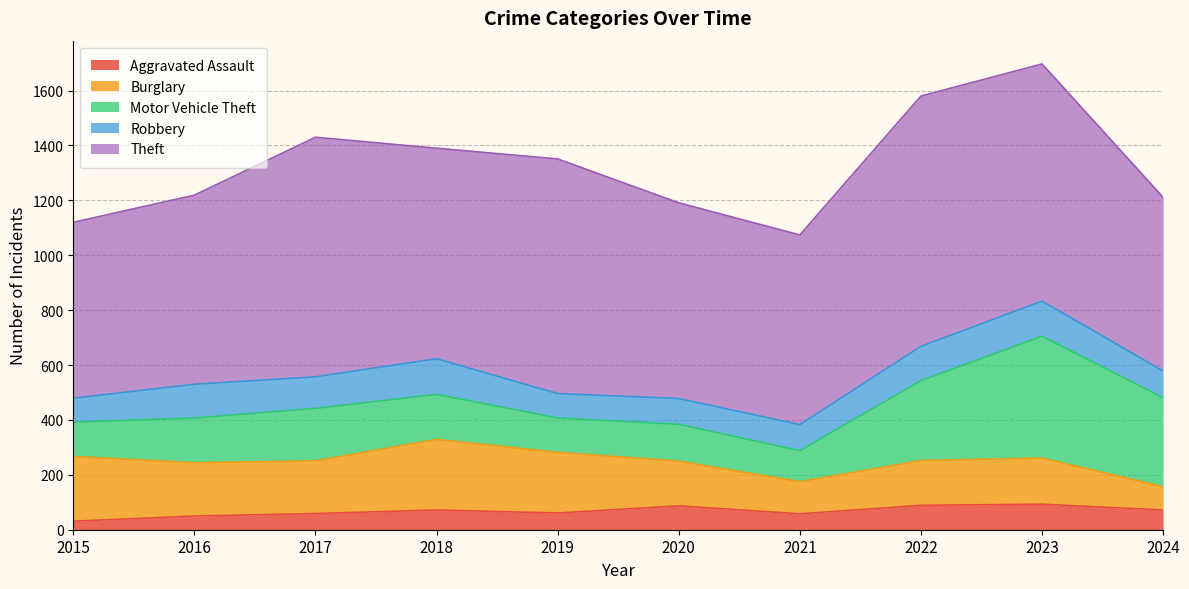

How many lines are shown in the chart?

5